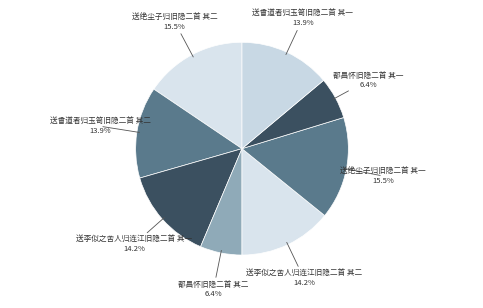

Approximately how many times larger is the value at 送李似之舍人归连江旧隐二首 其二 compared to 送绝尘子归旧隐二首 其一?

0.9